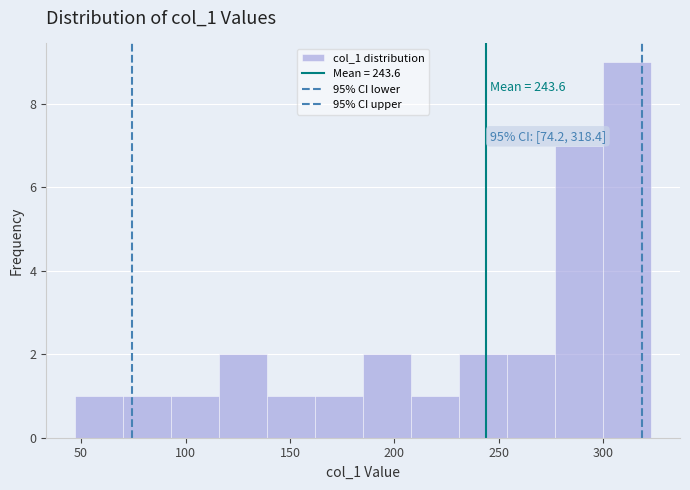

Over which range of the x-axis is the bar tallest?

300 to 325